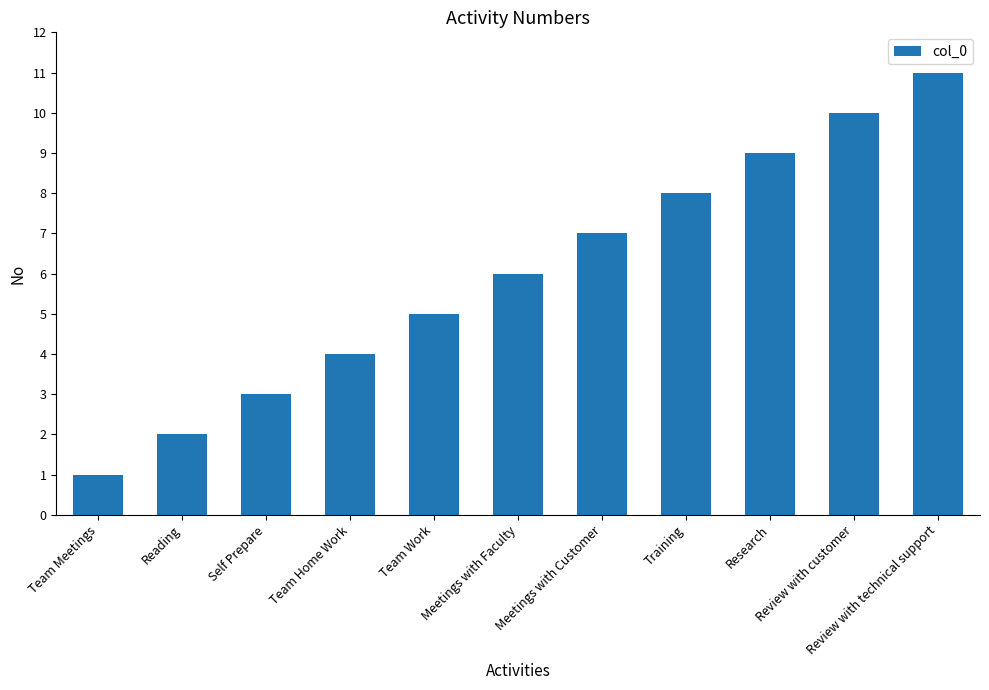

What position from the right is Reading?

10